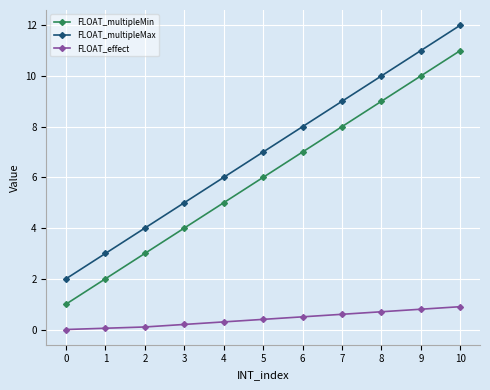

True or false: FLOAT_multipleMin and FLOAT_effect intersect in this chart.

False